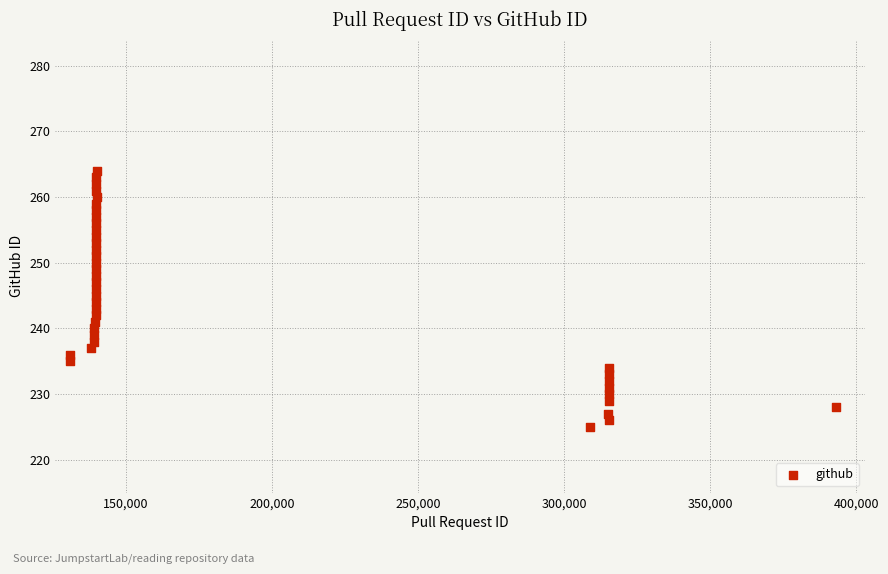

What is the range of Y values (max minus min)?

39